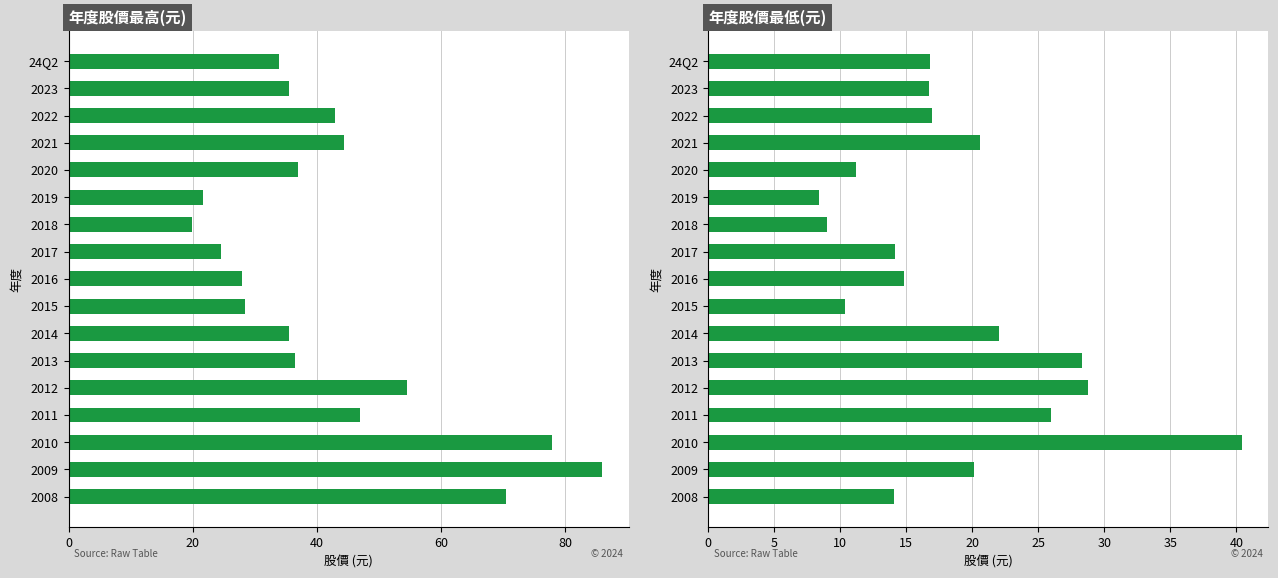

What is the total value across all series at 2009?

106.0